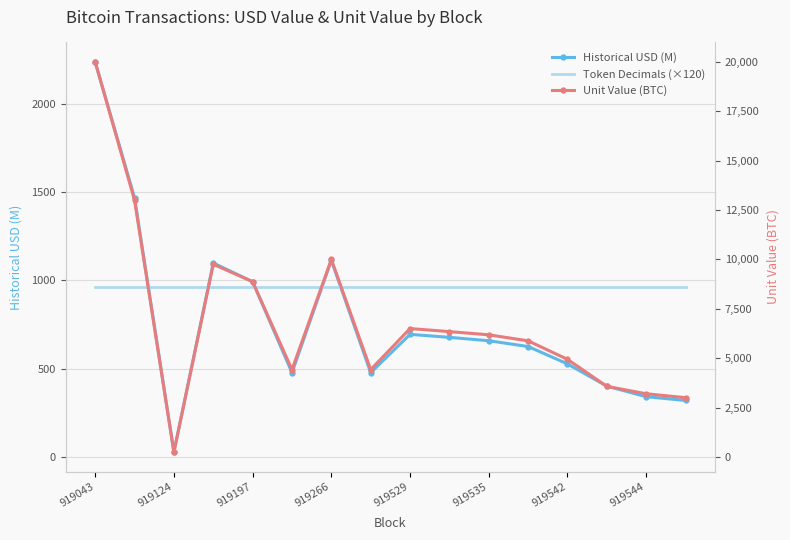

What is the label of the 16th point from the right?

919043